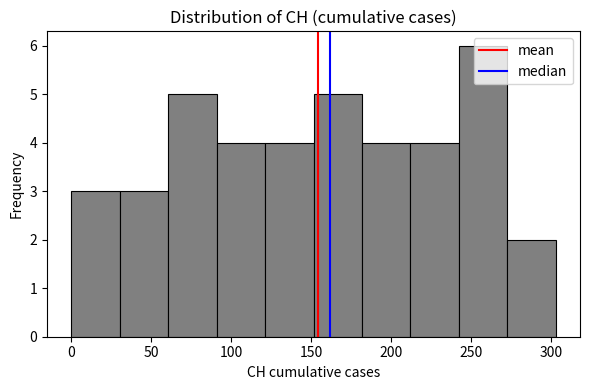

Over which range of the x-axis is the bar tallest?

240 to 275